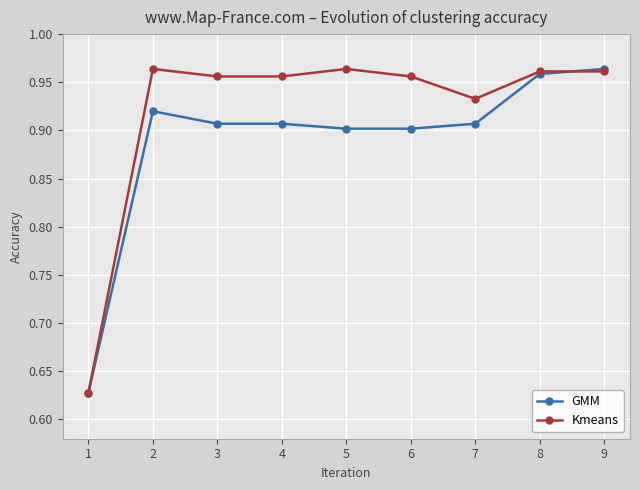

Count the Kmeans values in the range 0 to 1.

9